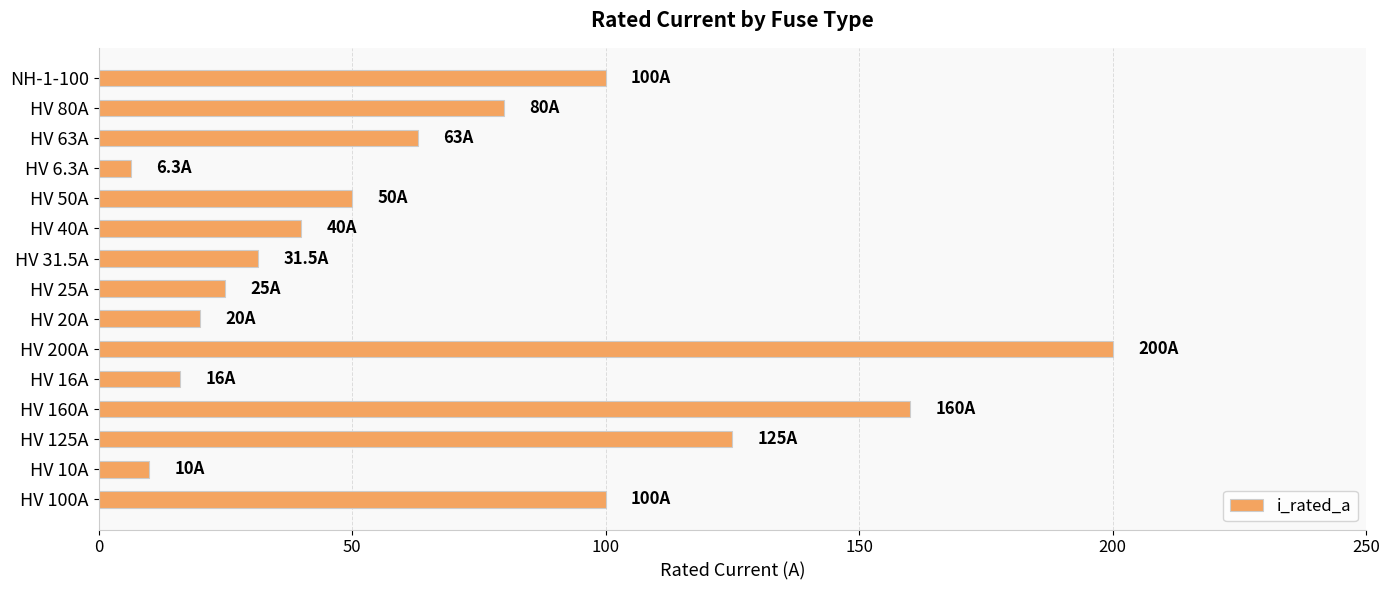

Reading bottom to top, extract all data points from this chart.

100.0	10.0	125.0	160.0	16.0	200.0	20.0	25.0	31.5	40.0	50.0	6.3	63.0	80.0	100.0